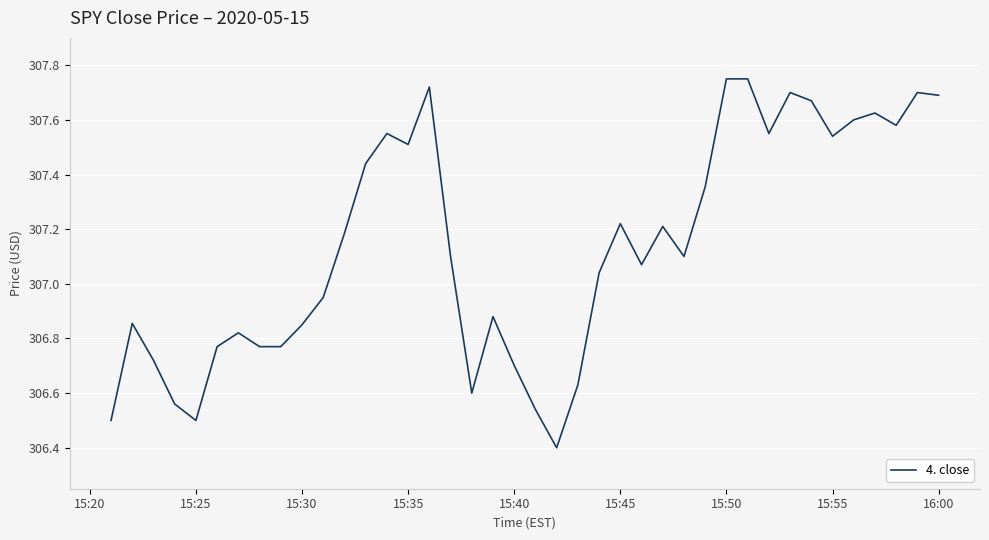

What is the smallest value displayed?

306.4